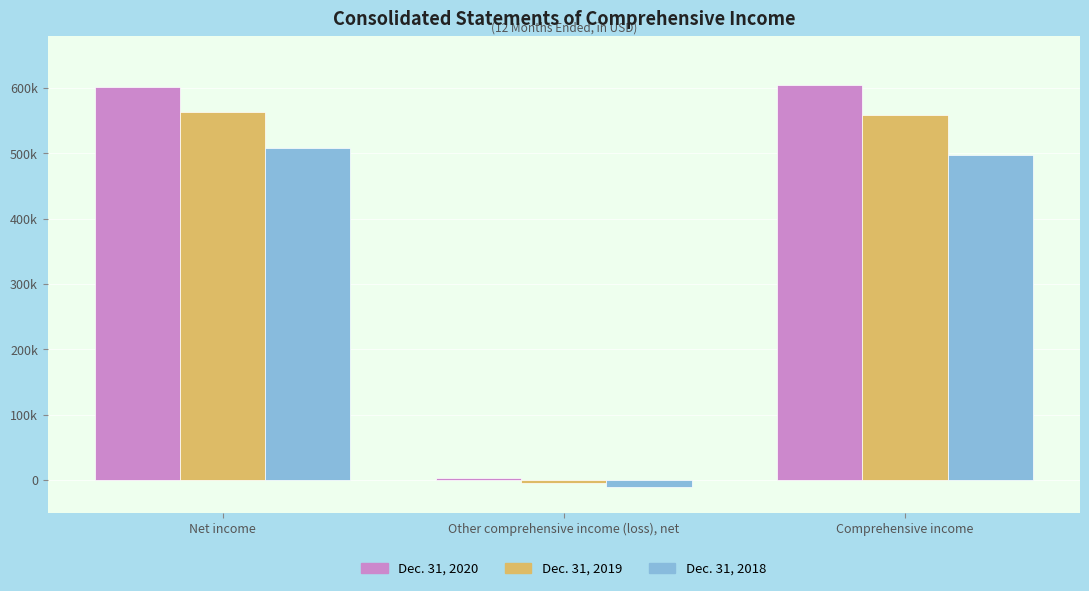

Are the bars grouped side by side (vs. stacked)?

Yes